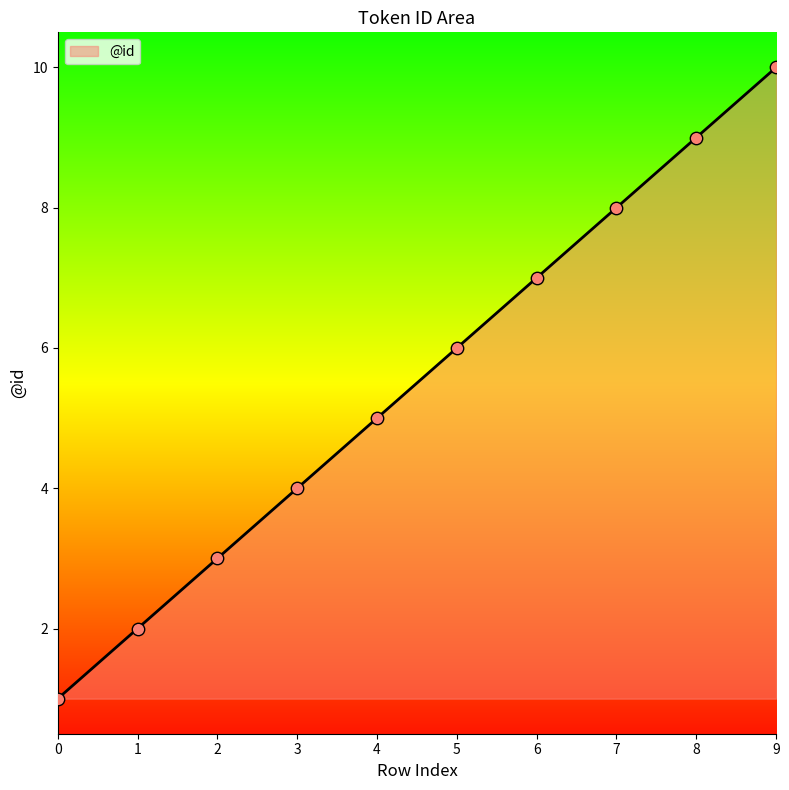

What is the change in value from 7 to 9?

+2